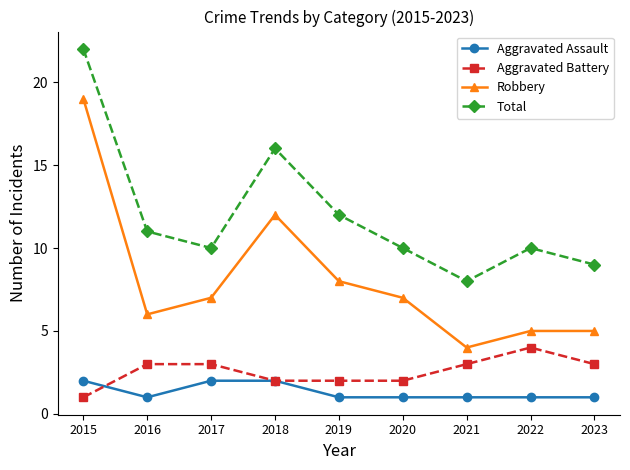

Which series has the largest range (max minus min)?

Robbery